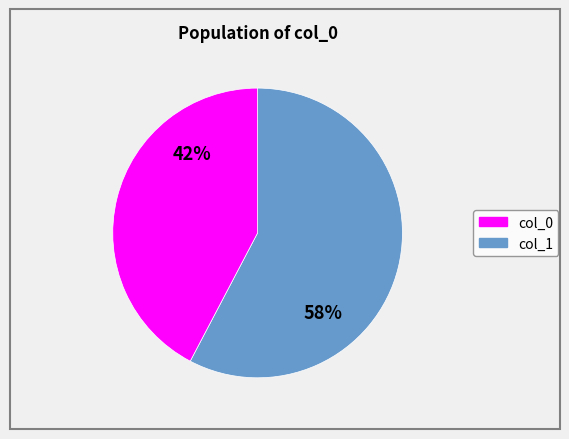

Is there any slice that represents more than half of the pie?

Yes